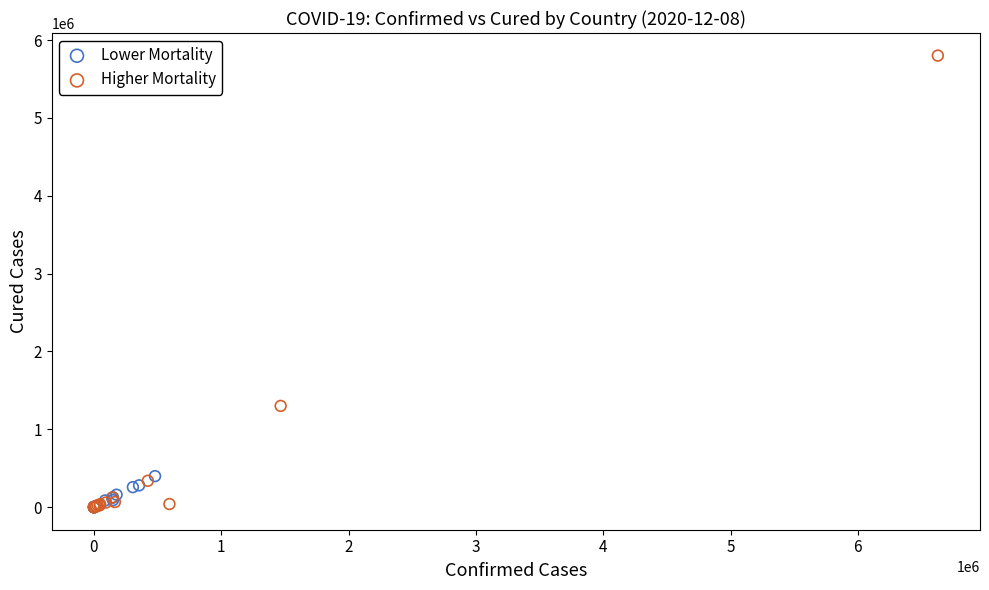

Which series contains the highest Y value?

Higher Mortality